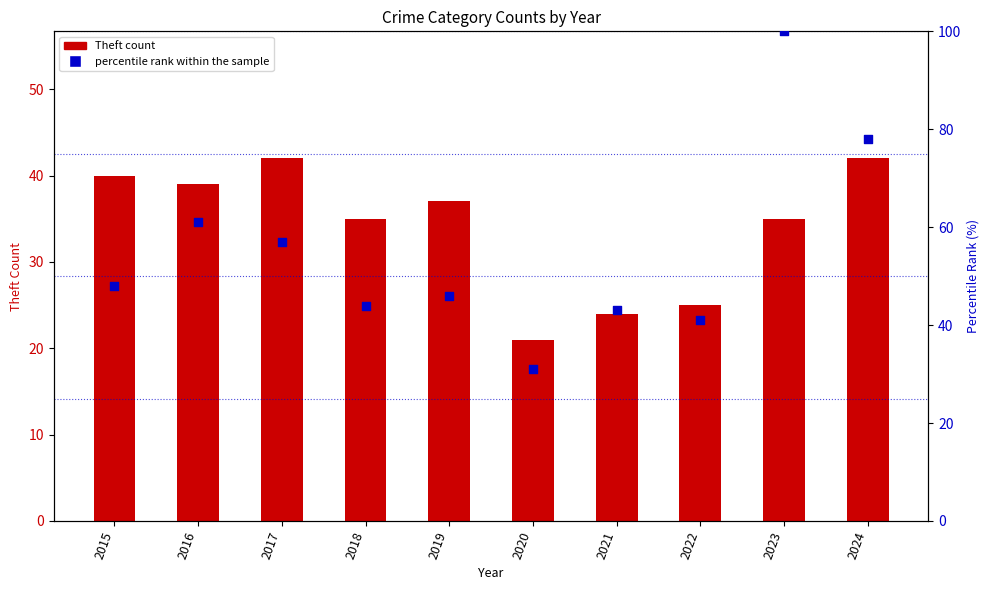

What are all the series names shown in the legend?

Theft count, percentile rank within the sample